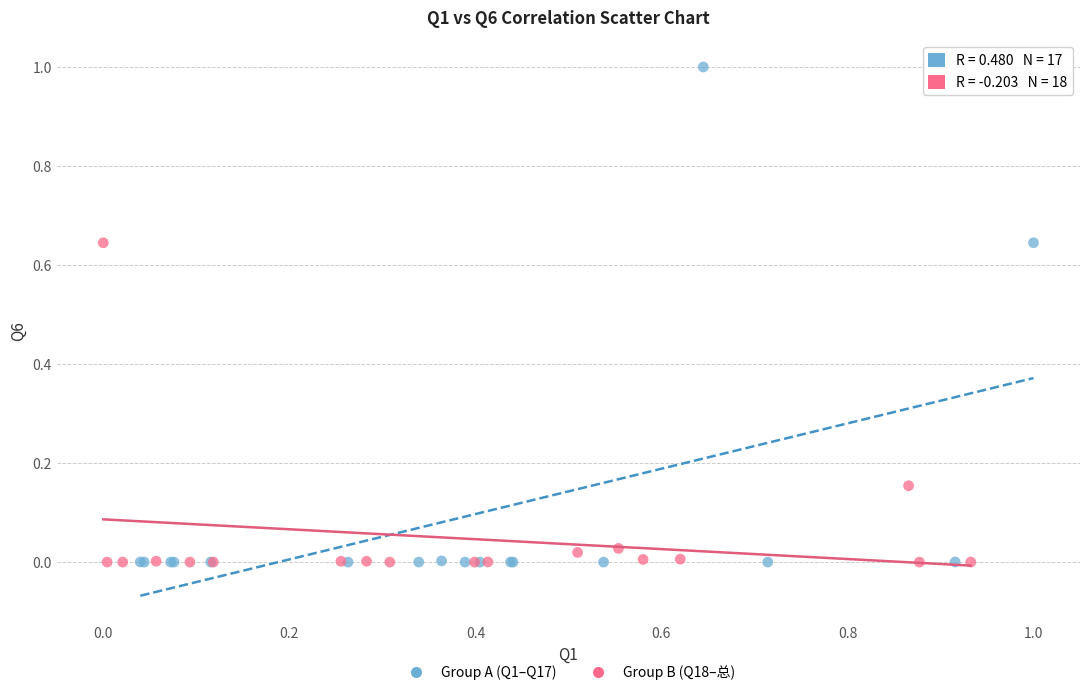

Which series reaches the maximum Y coordinate?

Group A (Q1–Q17)